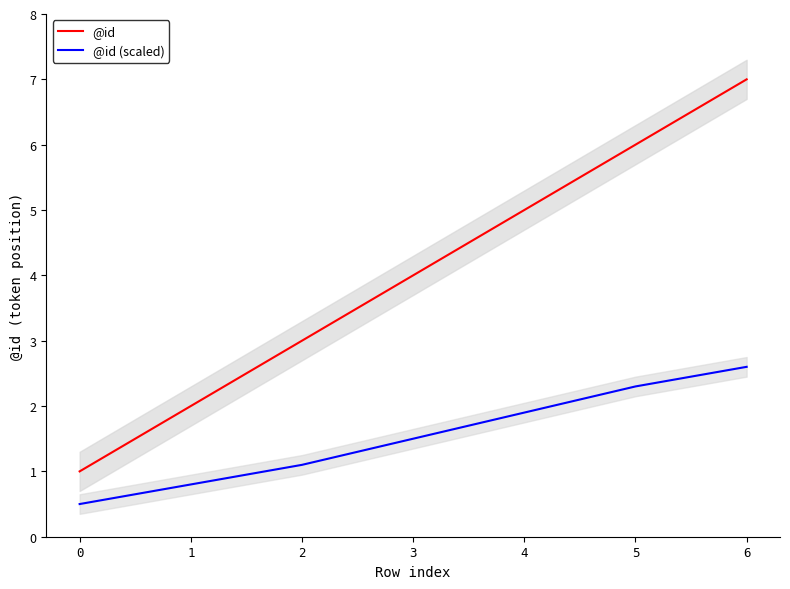

What is the sum of all @id (scaled) values?

10.7